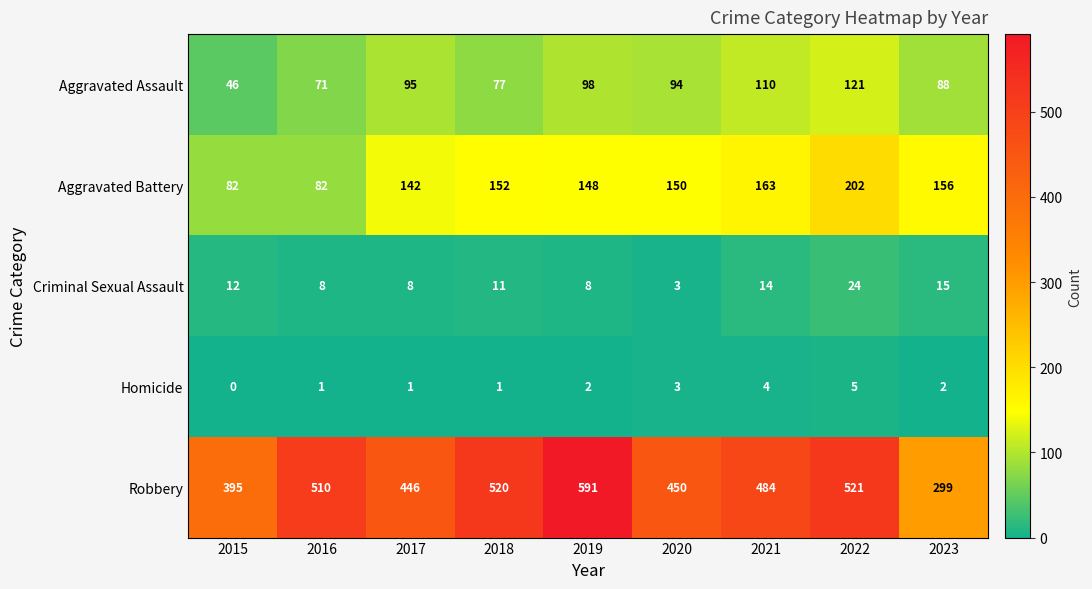

At how many categories does at least one series exceed 425?

7